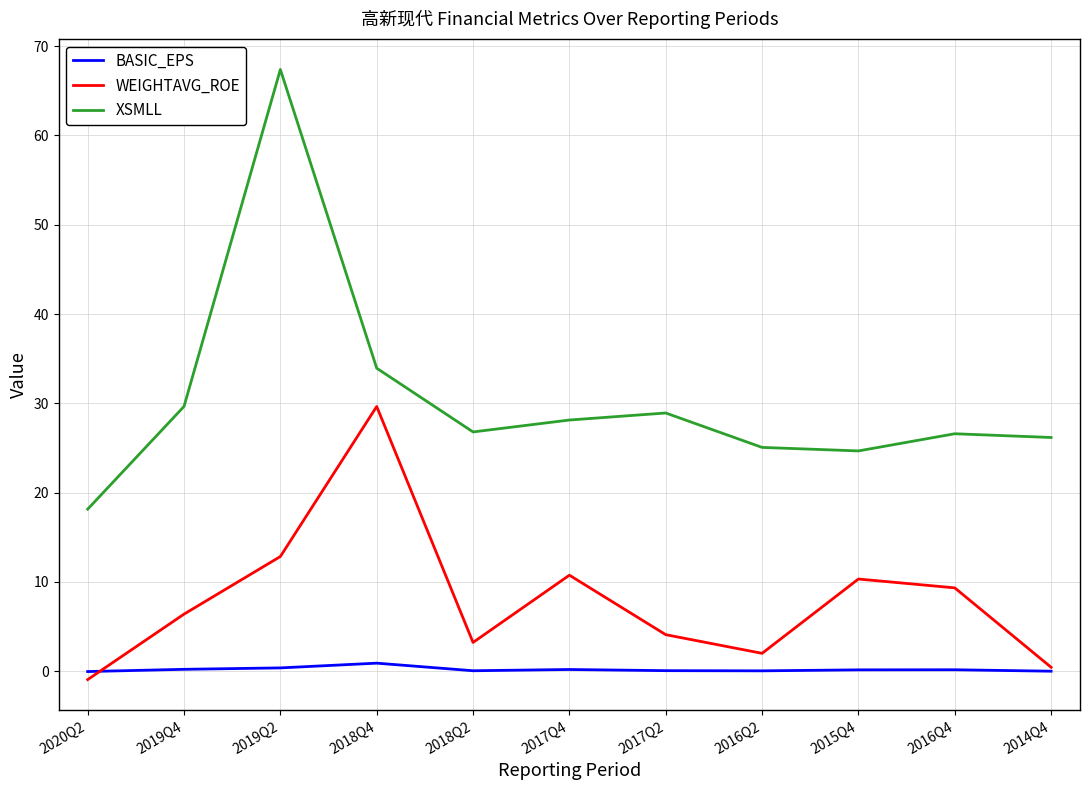

Rank the series by their maximum value, from lowest to highest.

BASIC_EPS, WEIGHTAVG_ROE, XSMLL